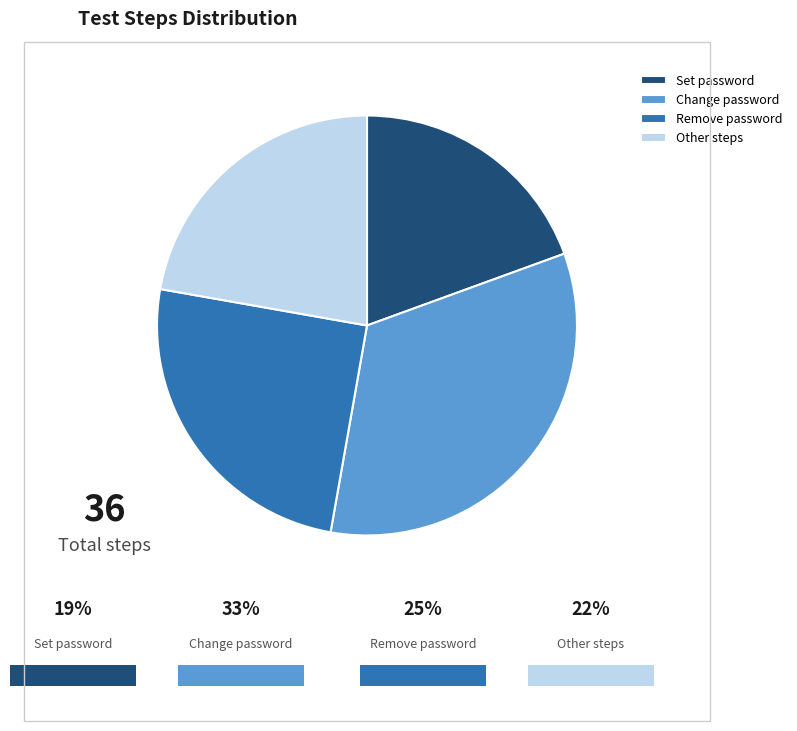

Is there a majority slice in this chart?

No